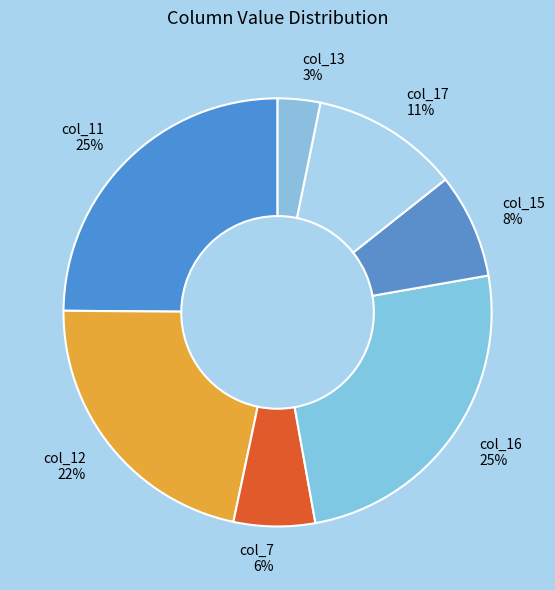

Is there a majority slice in this chart?

No